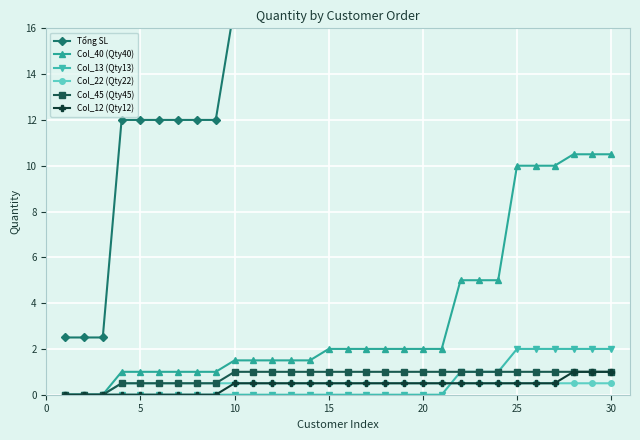

What is the maximum value for Col_40 (Qty40)?

10.5